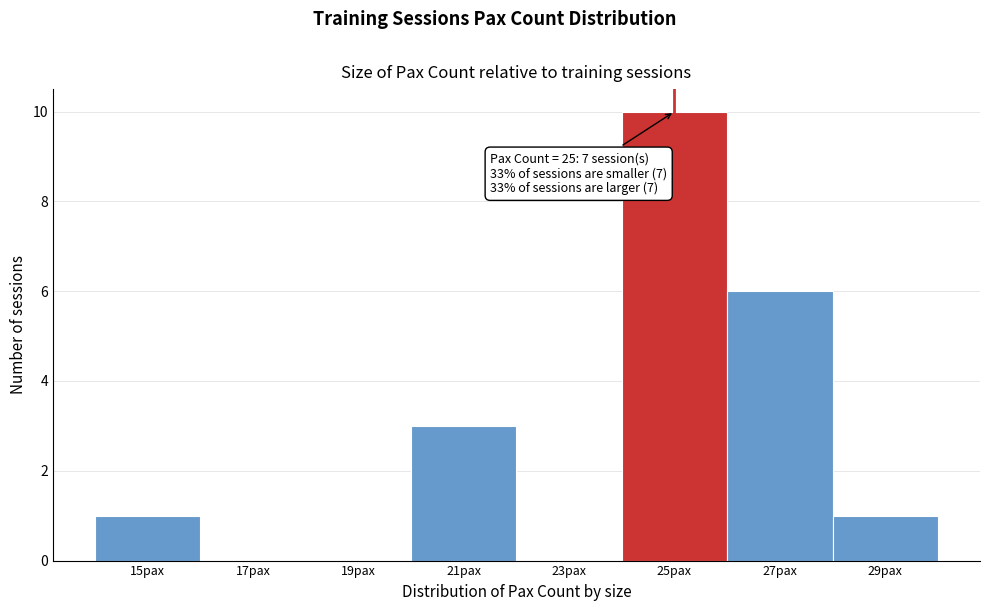

Which range on the x-axis has the tallest bar?

24 to 26